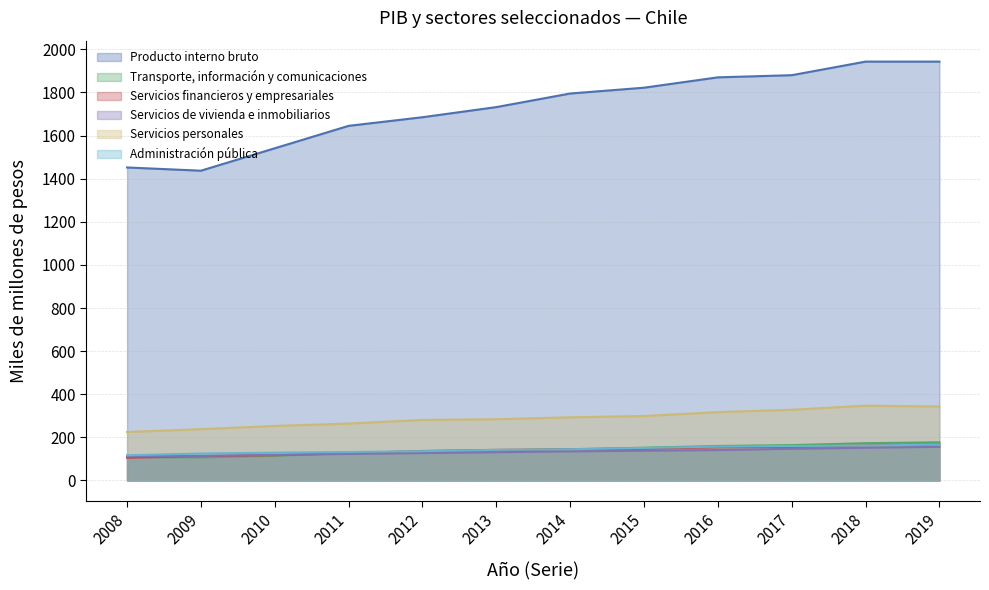

Which series has the largest range (max minus min)?

Producto interno bruto